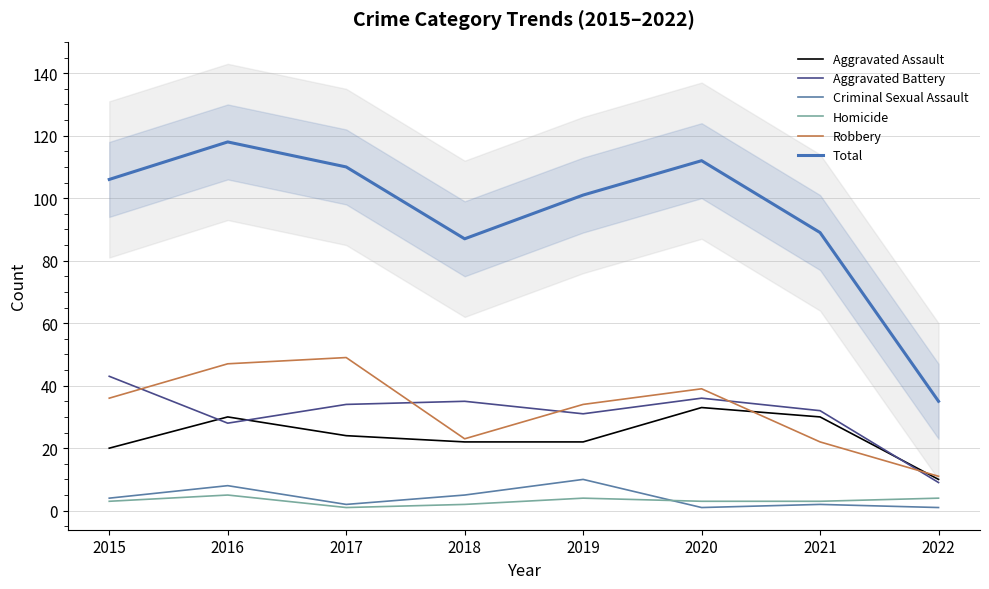

Rank the categories by Criminal Sexual Assault value from highest to lowest.

2019, 2016, 2018, 2015, 2017, 2021, 2020, 2022